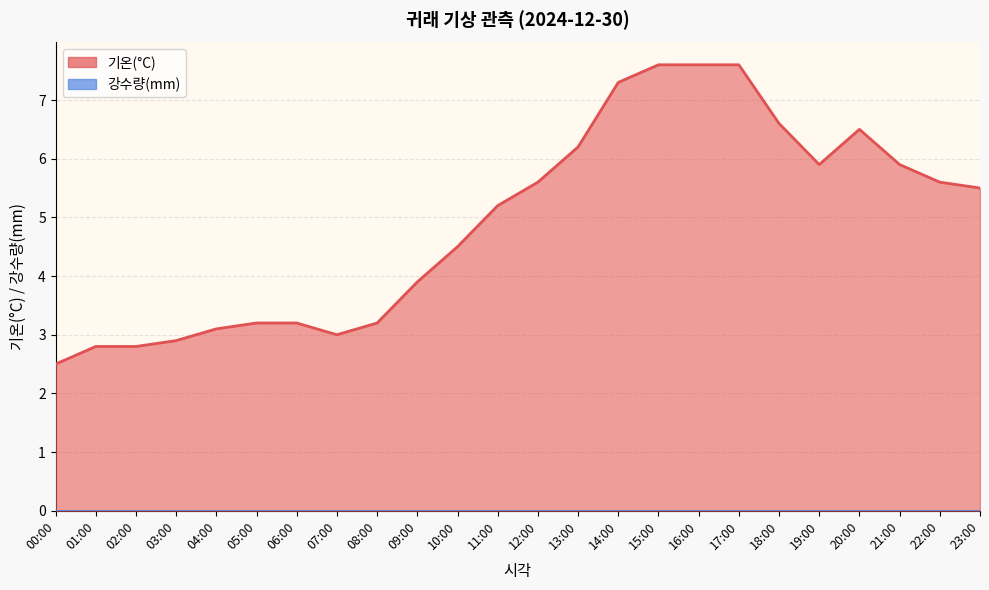

What is the maximum value shown in the chart?

7.6